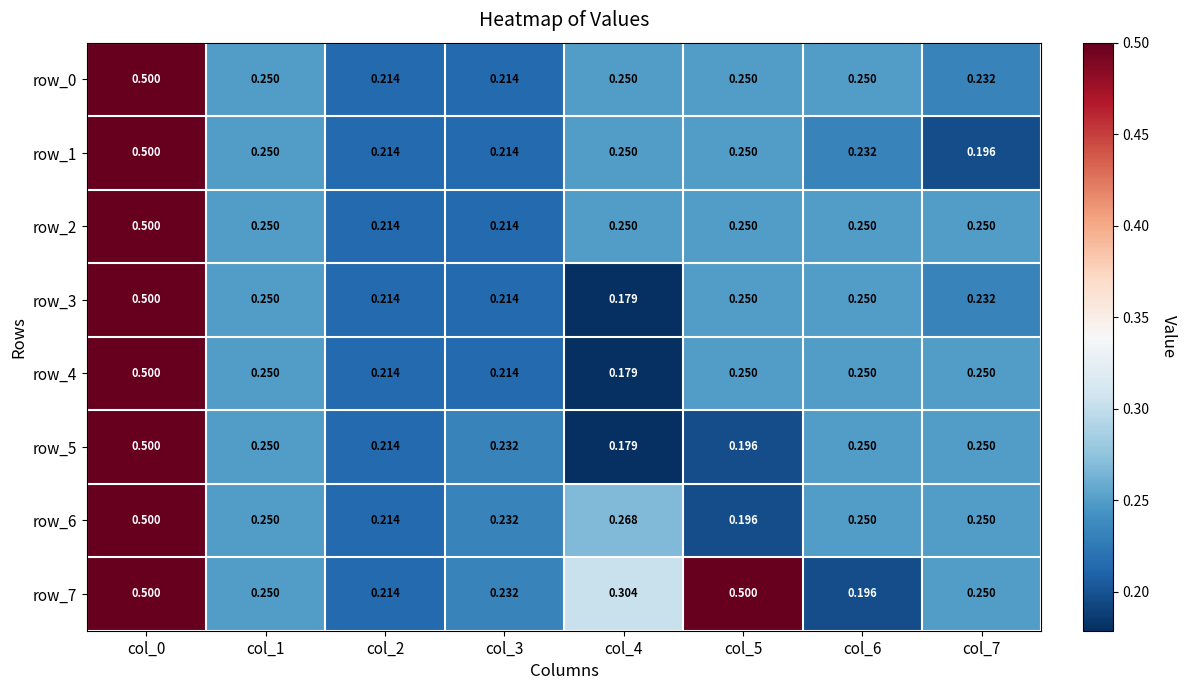

How many row_7 values are between 0 and 1?

8